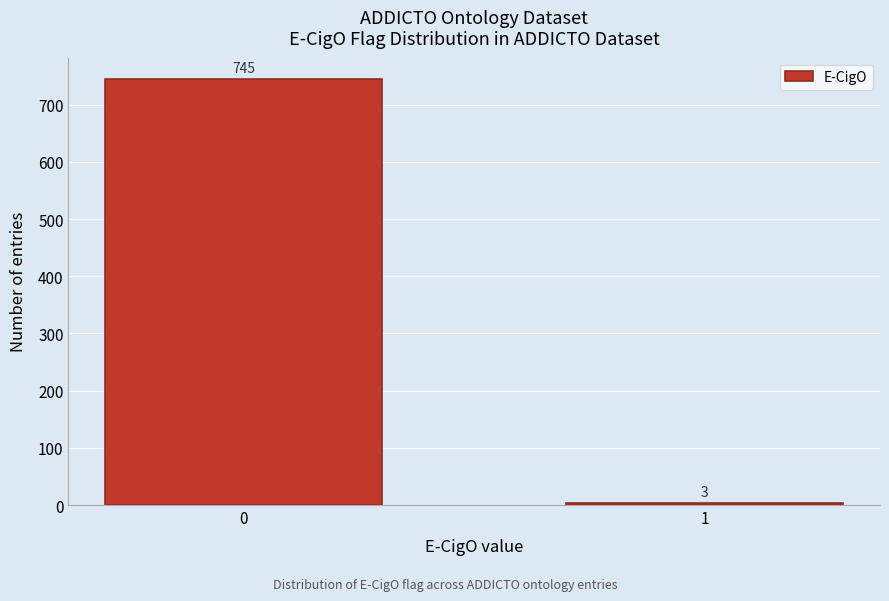

Reading left to right, extract all data points from this chart.

745	3